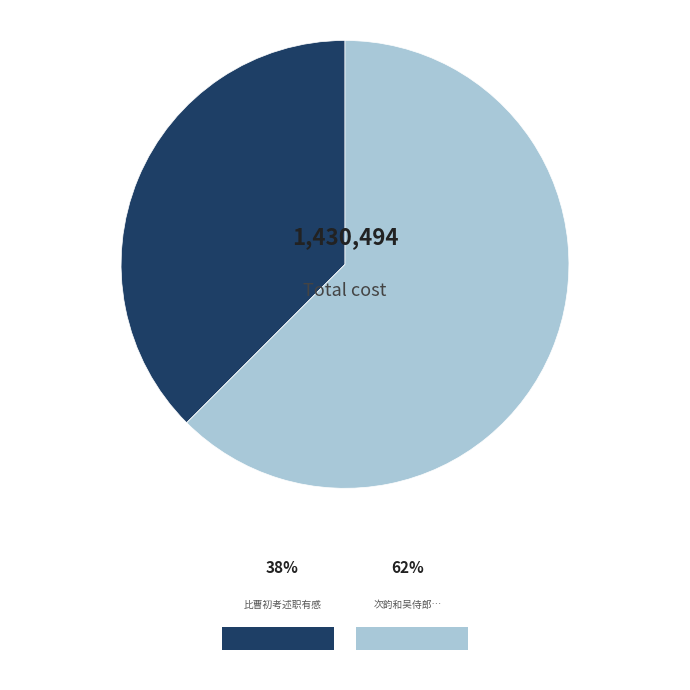

Rank the categories by value from highest to lowest.

次韵和吴侍郎任宗伯贰卿冲卿领天官南局皆世职有感, 比曹初考述职有感